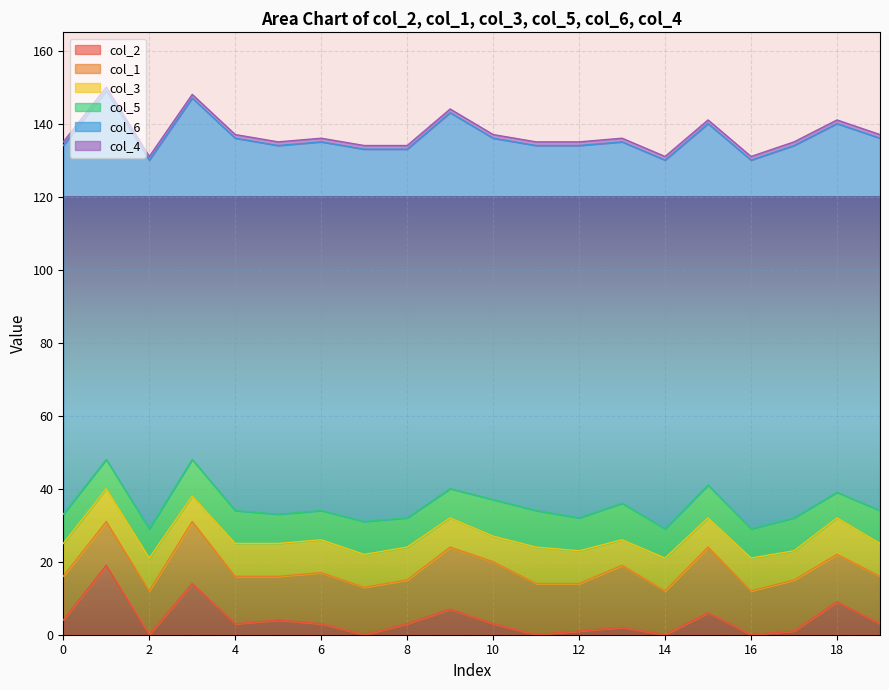

True or false: col_4 and col_5 cross at least once.

False